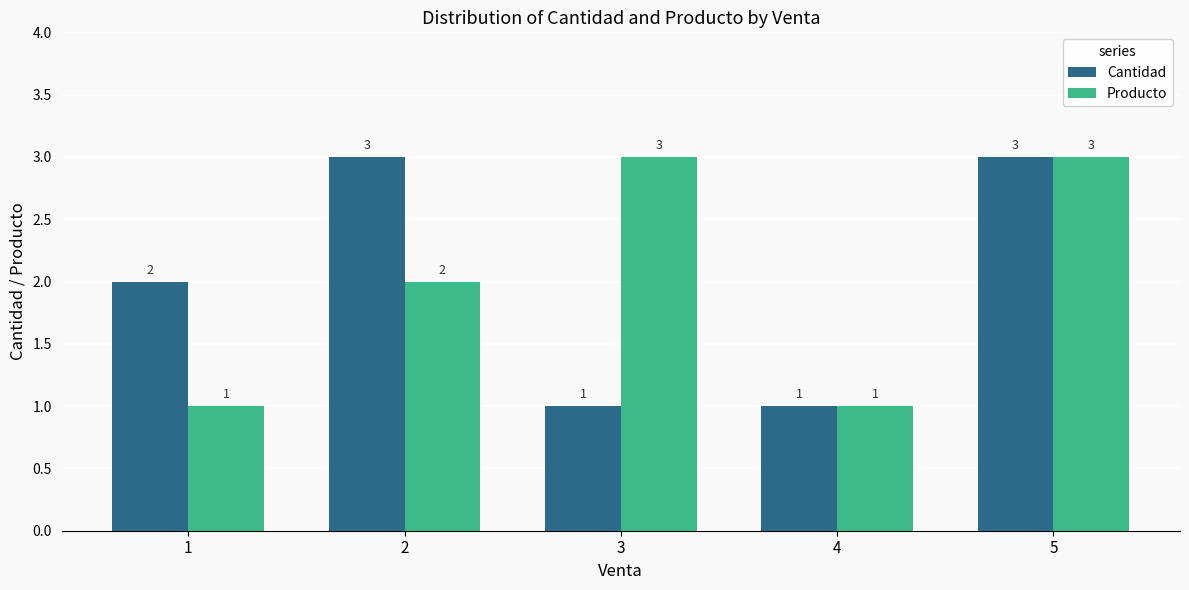

What is the total value across all series at 3?

4